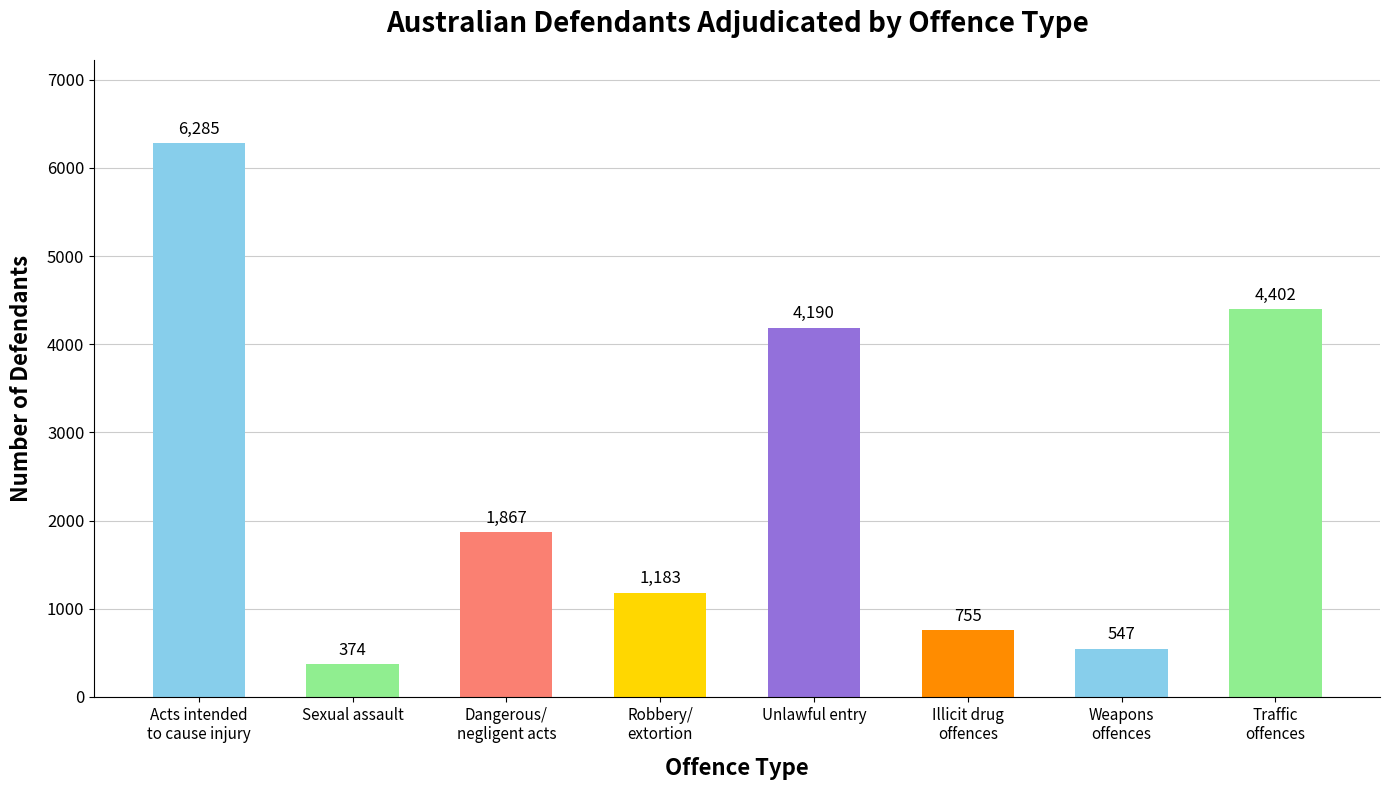

Does the chart contain any negative values?

No